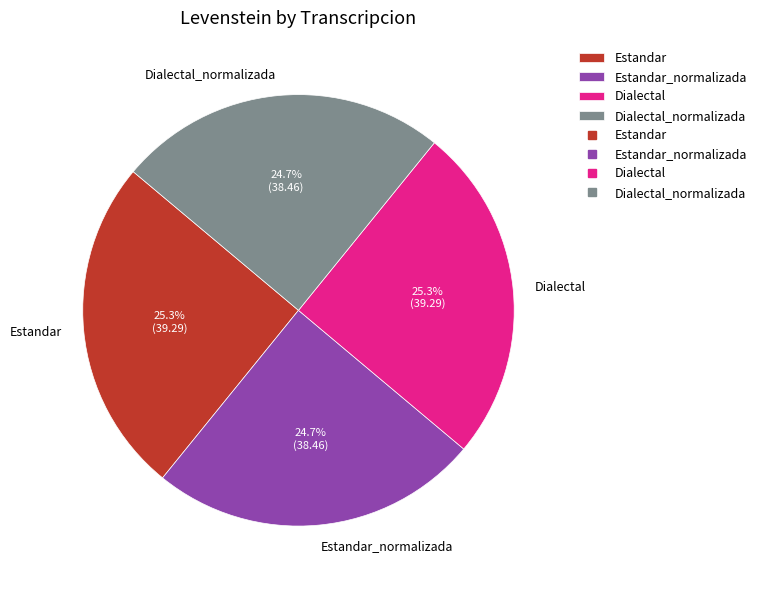

Combined, what portion of the pie is Estandar_normalizada and Estandar?

50.0%